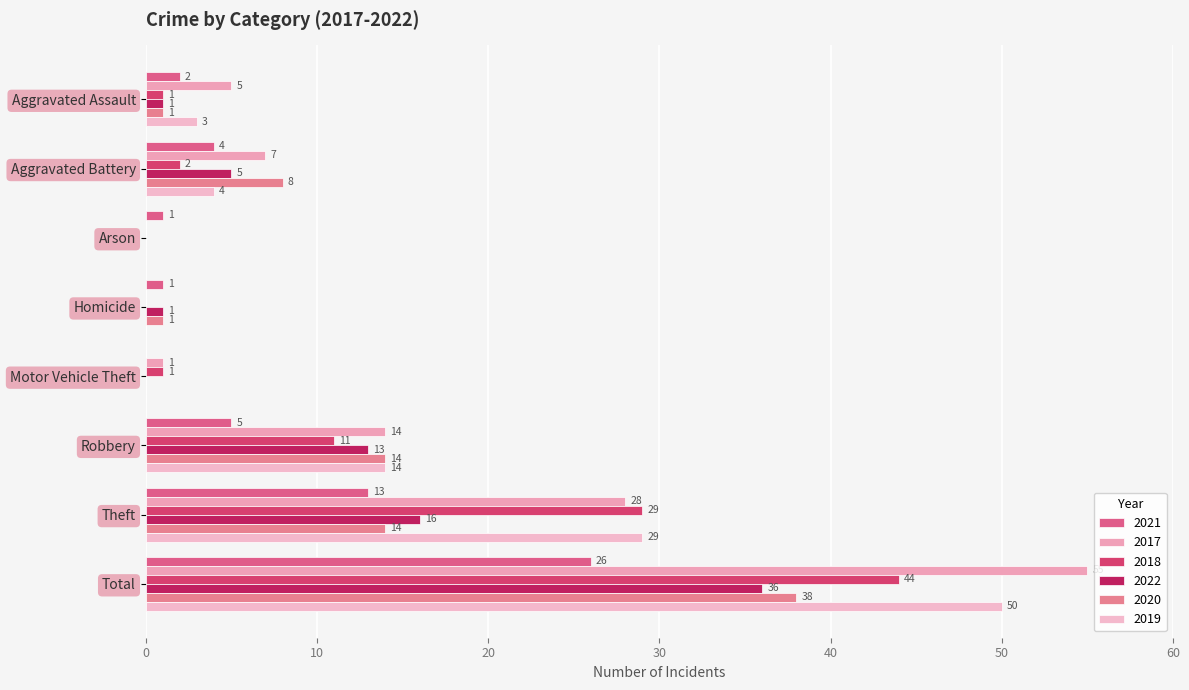

Which series has the largest range (max minus min)?

2017